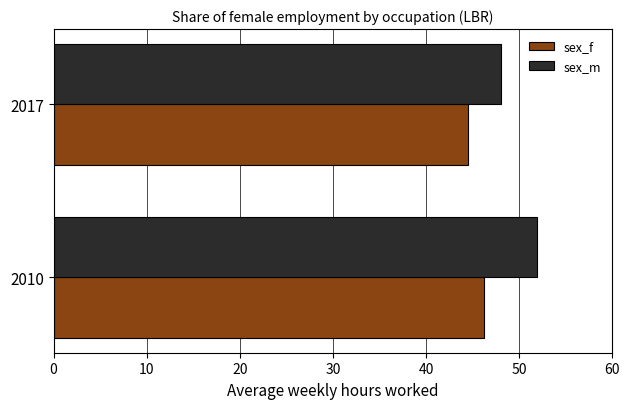

What is the difference between the maximum and minimum values in the sex_m series?

3.9